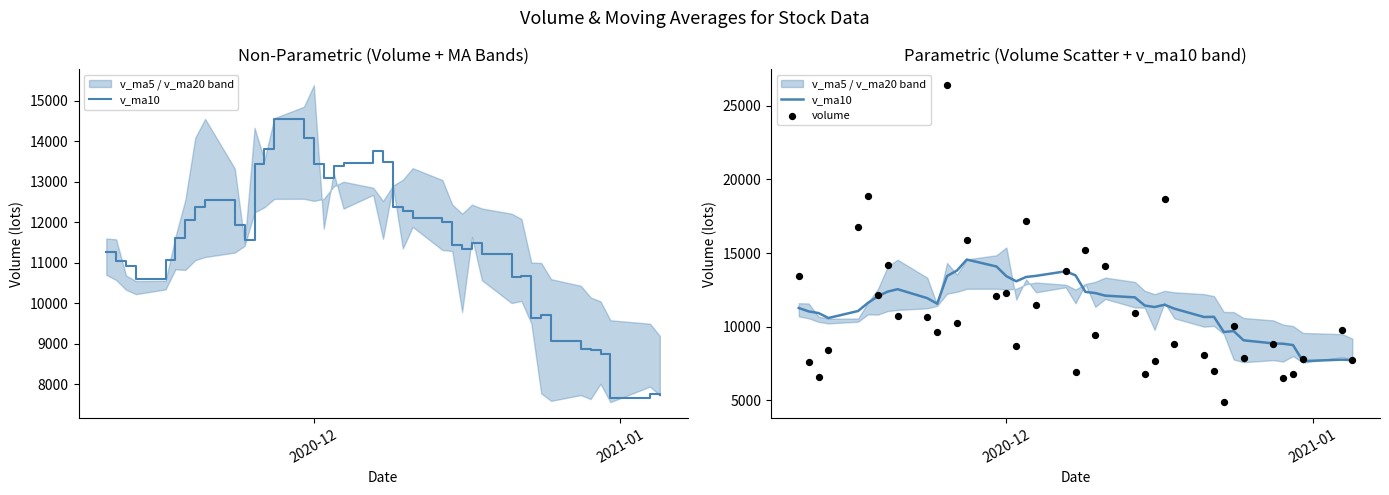

Is the value of volume at 27 greater than the value of v_ma10 at 39?

Yes